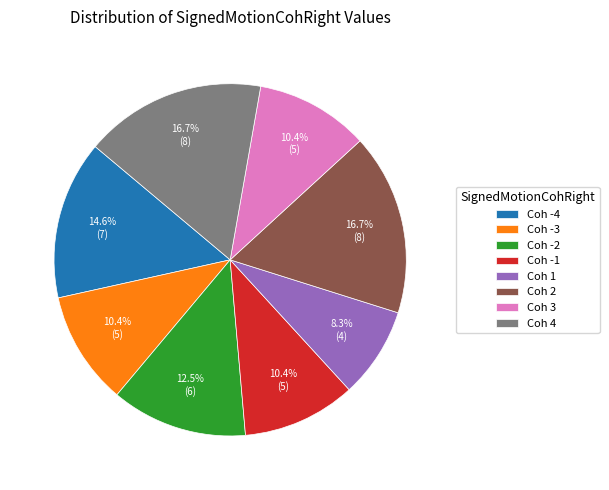

Is there a majority slice in this chart?

No